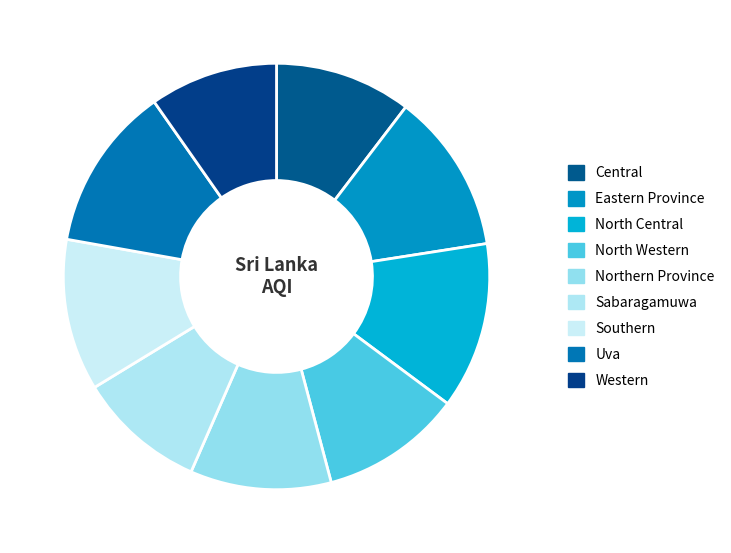

Is it true that Northern Province is 4% of the pie?

False